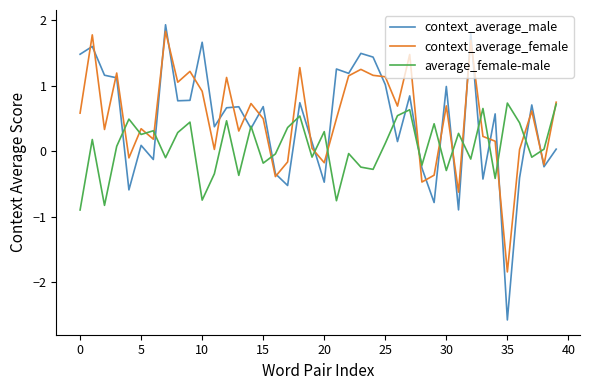

Which series has the largest range (max minus min)?

context_average_male